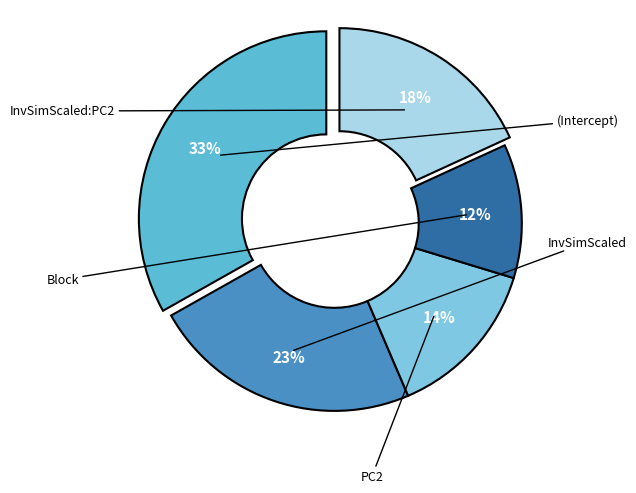

The InvSimScaled slice represents 23% of the pie. True or false?

True